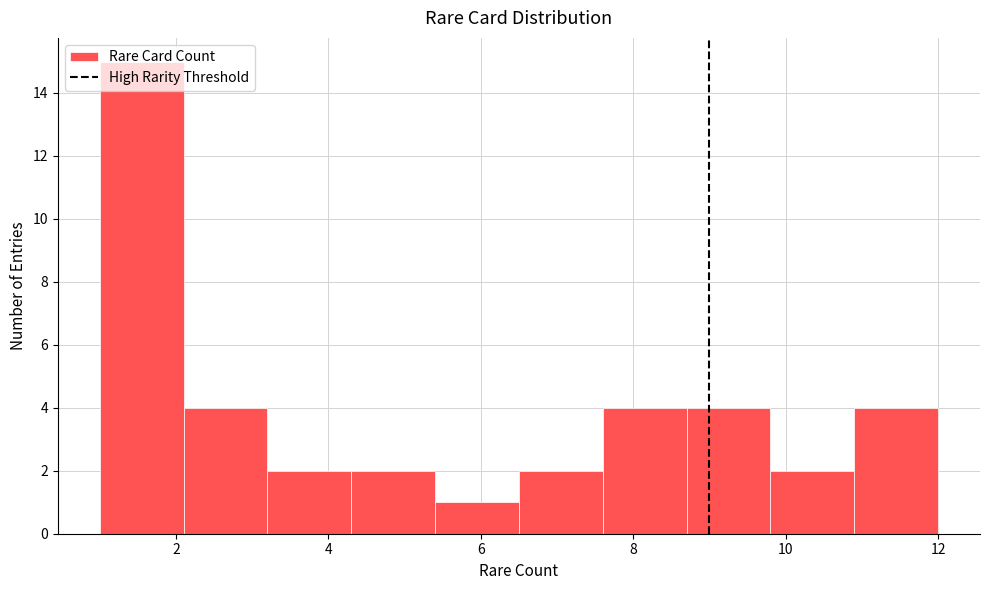

Reading left to right, transcribe this chart: for each bar, give the range it covers on the x-axis and its height. Neither the bar edges nor the heights are printed on the chart, so give them approximately, as read against the axes.

1.0 to 2.1: 15
2.1 to 3.2: 4
3.2 to 4.3: 2
4.3 to 5.4: 2
5.4 to 6.5: 1
6.5 to 7.6: 2
7.6 to 8.7: 4
8.7 to 9.8: 4
9.8 to 10.9: 2
10.9 to 12.0: 4